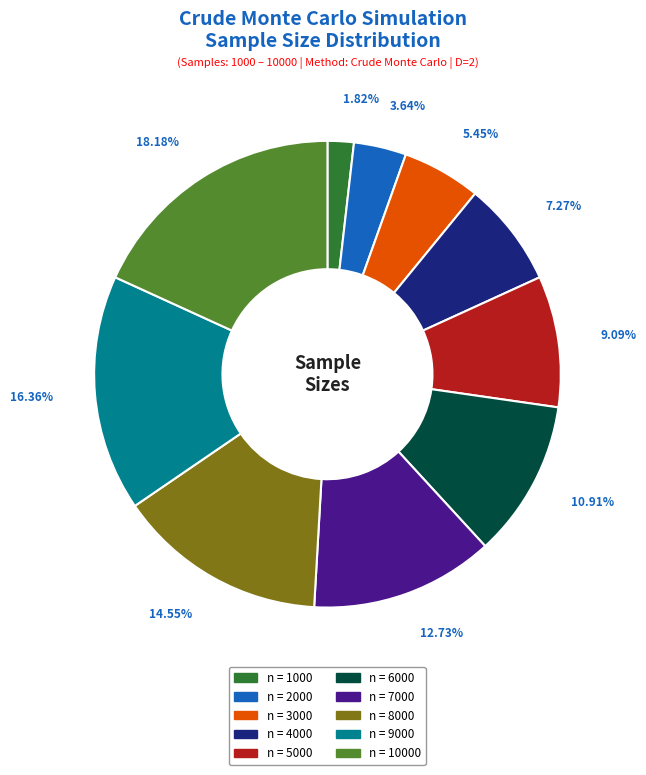

Is there a majority slice in this chart?

No